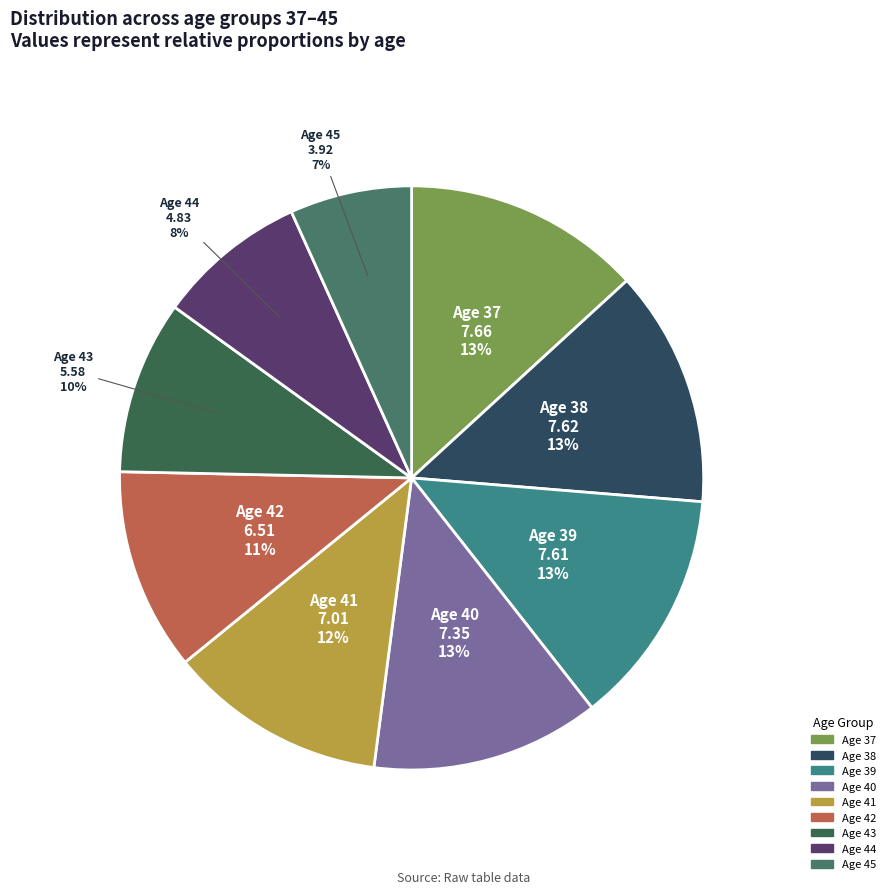

To the nearest percent, what is the difference between the largest and smallest slice percentages?

6%